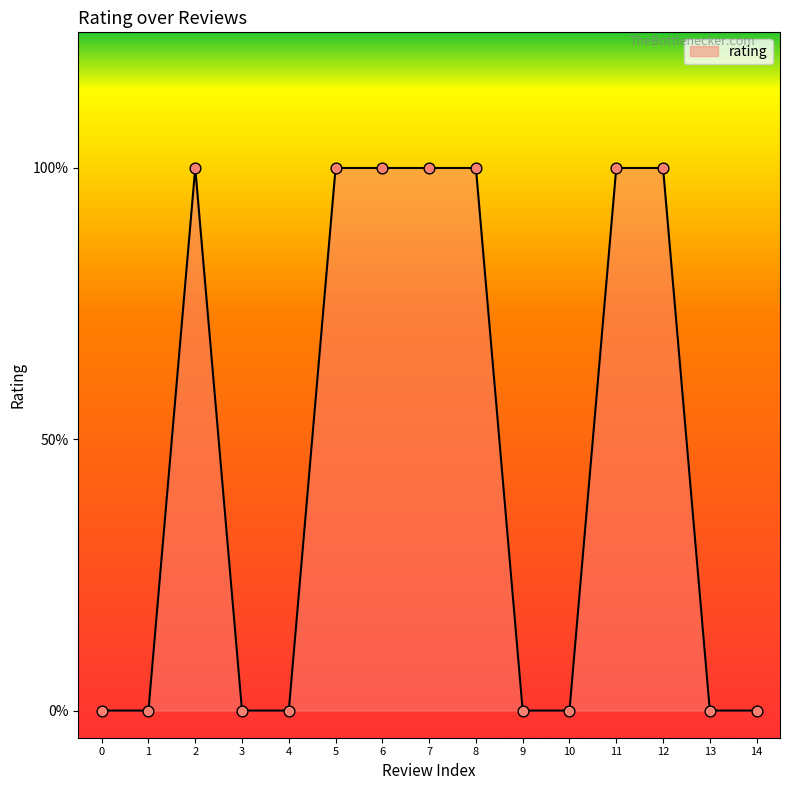

What is the change in value from 2 to 3?

-1